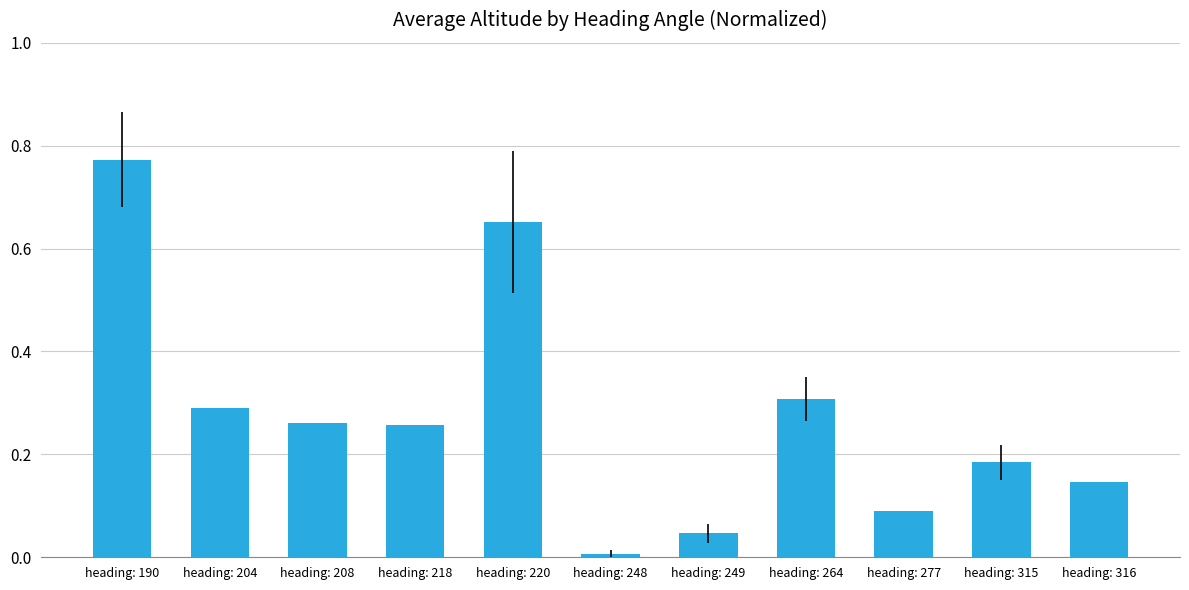

True or false: the data shows 0.1 at heading: 249.

False